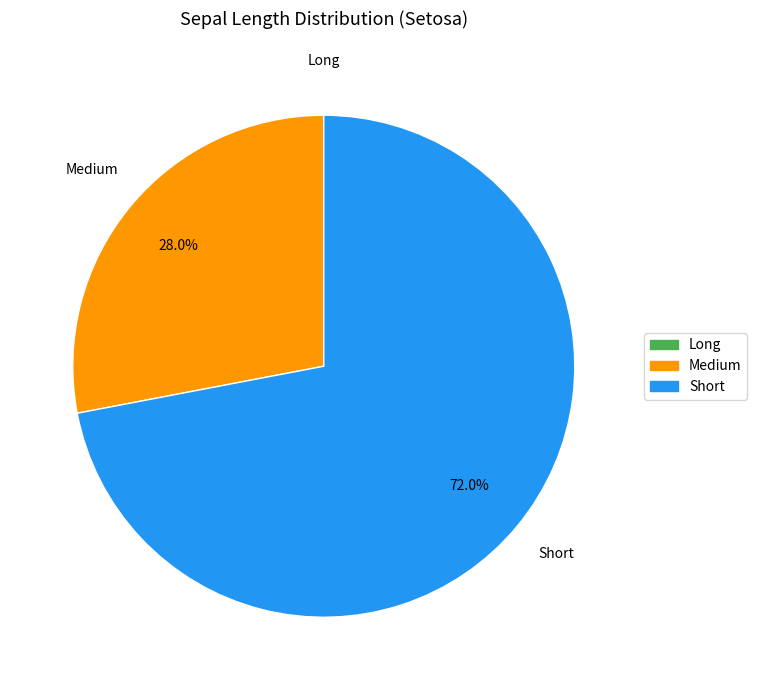

Is Short the majority of the pie?

Yes